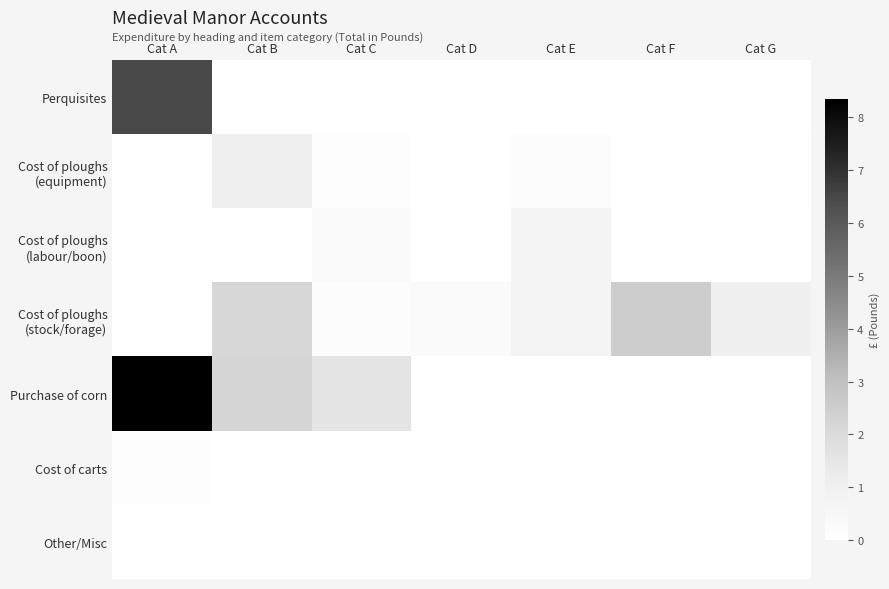

Which label corresponds to the smallest value in the chart?

Cat B